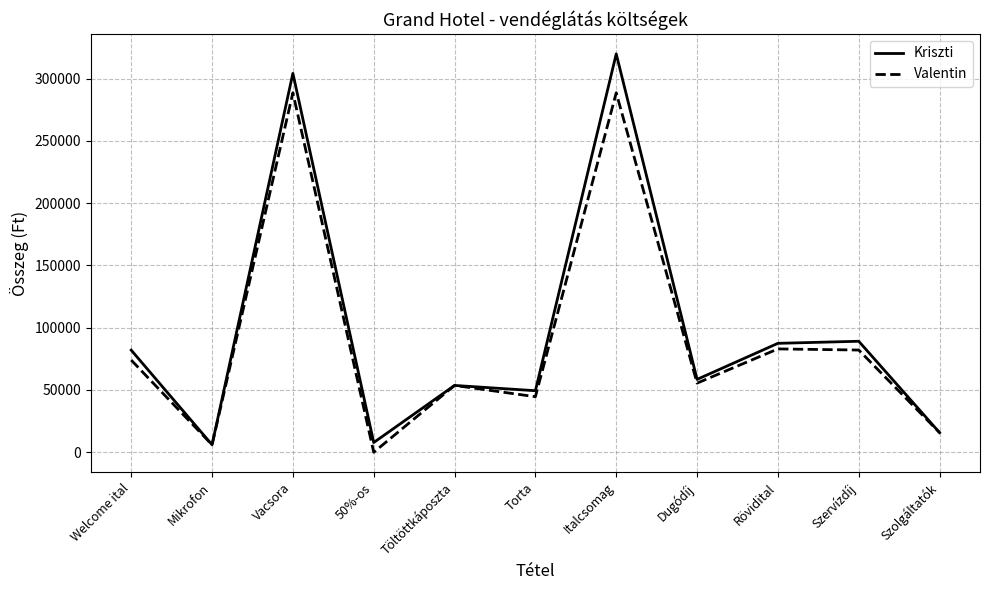

What is the spread (max minus min) of values at Torta?

4820.5